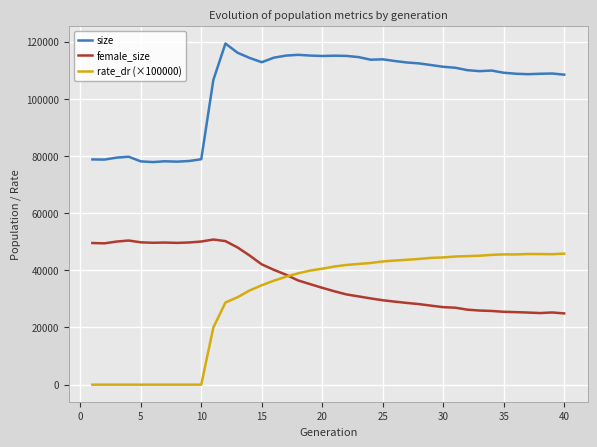

True or false: size and rate_dr (×100000) intersect in this chart.

False